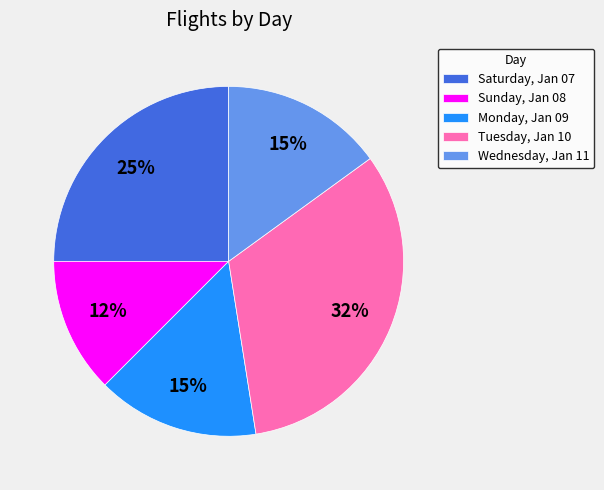

Approximately how many times larger is the value at Monday, Jan 09 compared to Saturday, Jan 07?

0.6